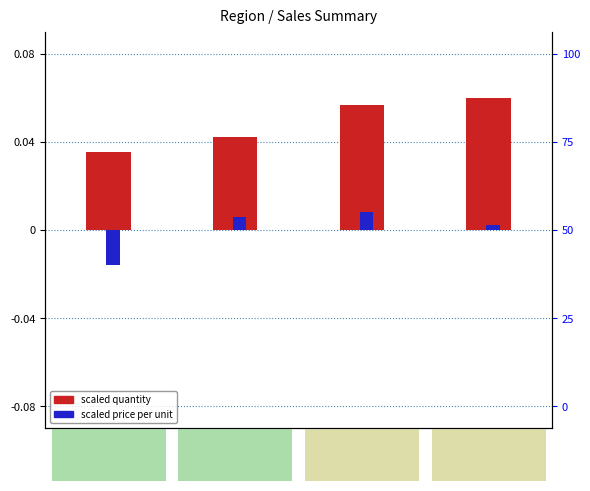

Which series has the largest total across all categories?

scaled quantity